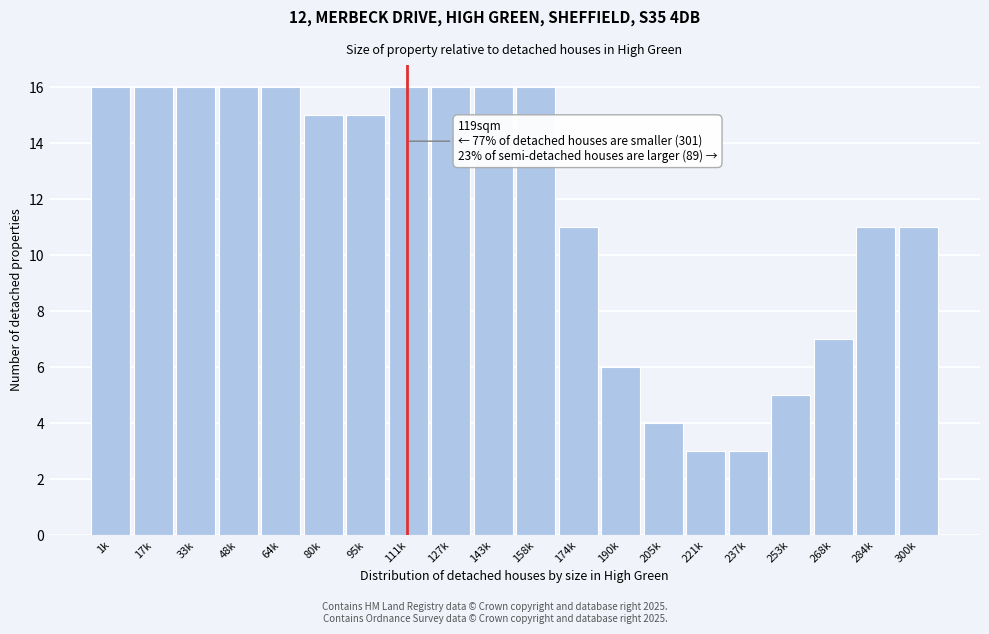

Reading left to right, list all the values displayed in this chart.

16	16	16	16	16	15	15	16	16	16	16	11	6	4	3	3	5	7	11	11